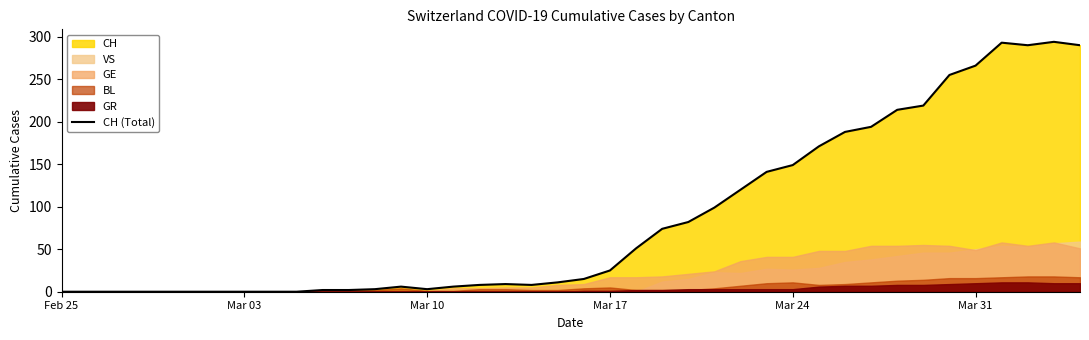

Does the chart display data point markers on the line(s)?

No